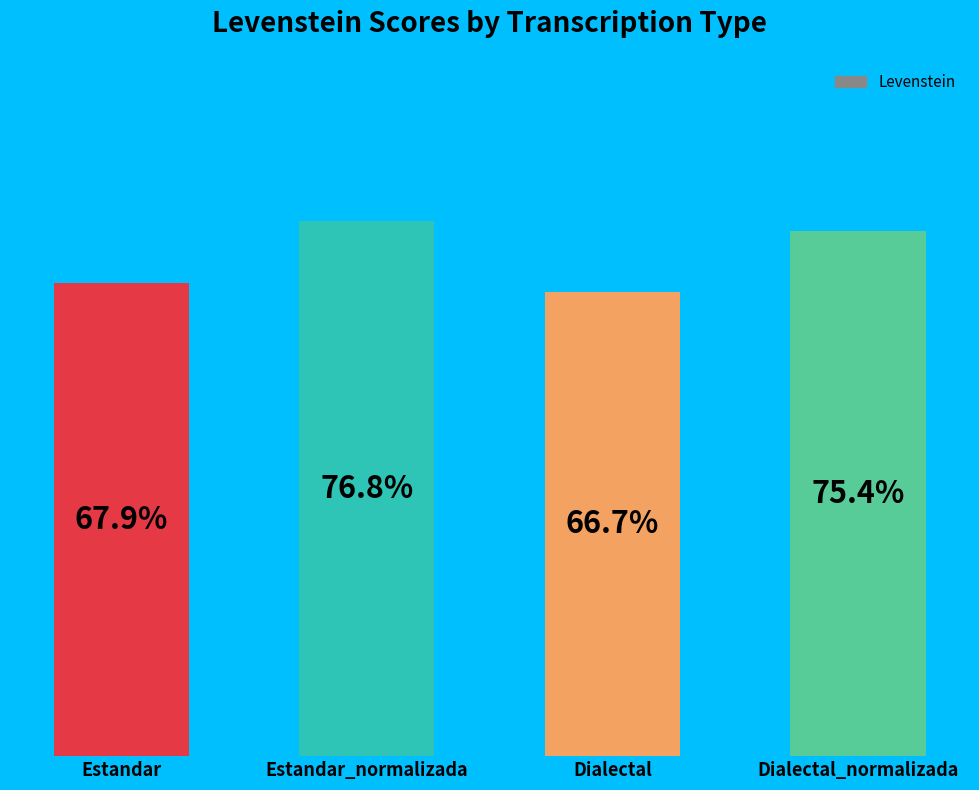

At which category does the chart reach its minimum across all series?

Dialectal